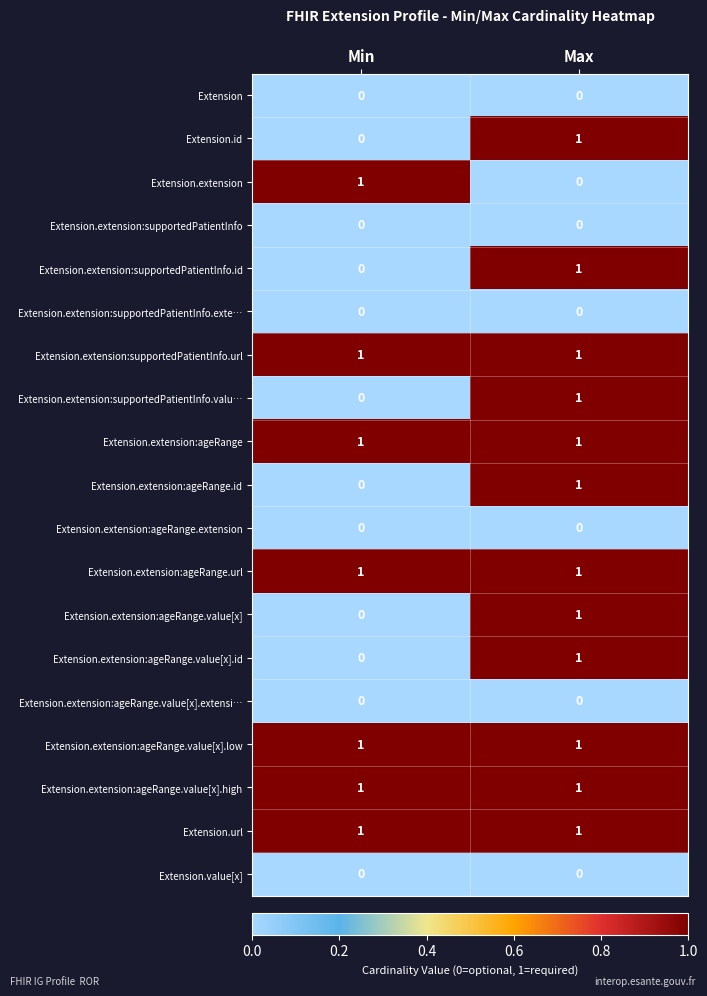

What is the difference between the highest and lowest values at Min?

1